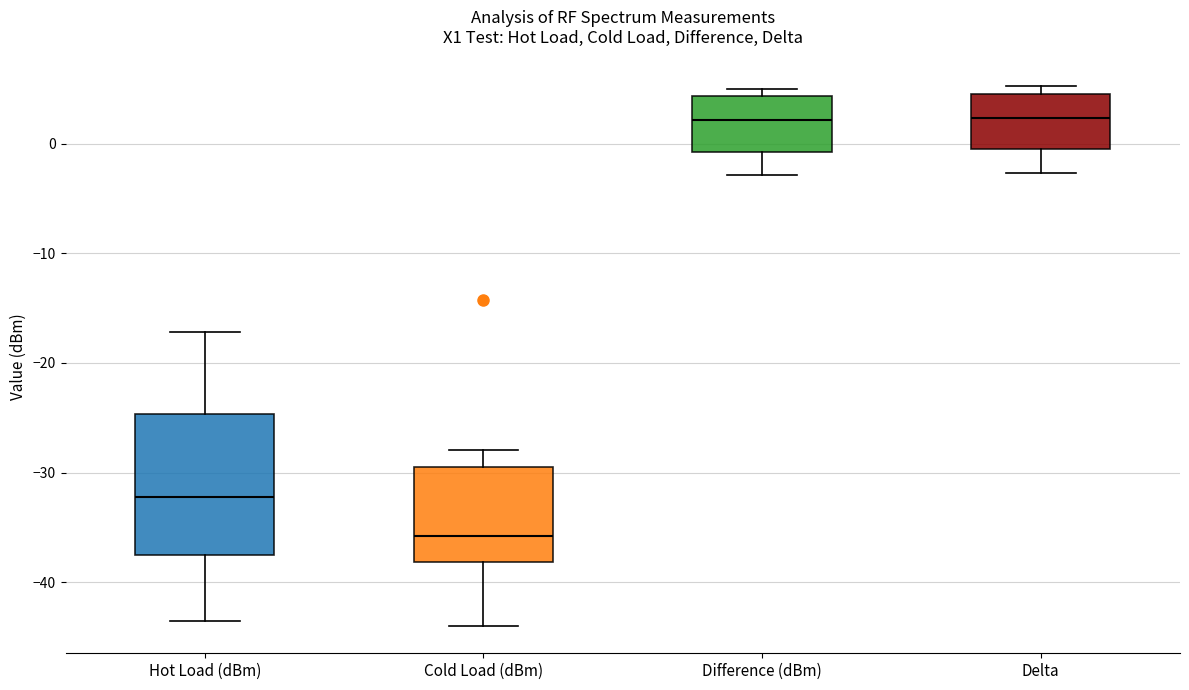

Reading left to right, read every box against the y-axis: the position of its median line, the range the box covers, and the ends of its whiskers. The values are not printed on the chart, so give them approximately, as read against the axis.

Hot Load (dBm): median -32, box -37 to -25, whiskers -44 to -17
Cold Load (dBm): median -36, box -38 to -30, whiskers -44 to -28
Difference (dBm): median 2, box -1 to 4, whiskers -3 to 5
Delta: median 2, box -1 to 5, whiskers -3 to 5 (just above the box's upper edge)